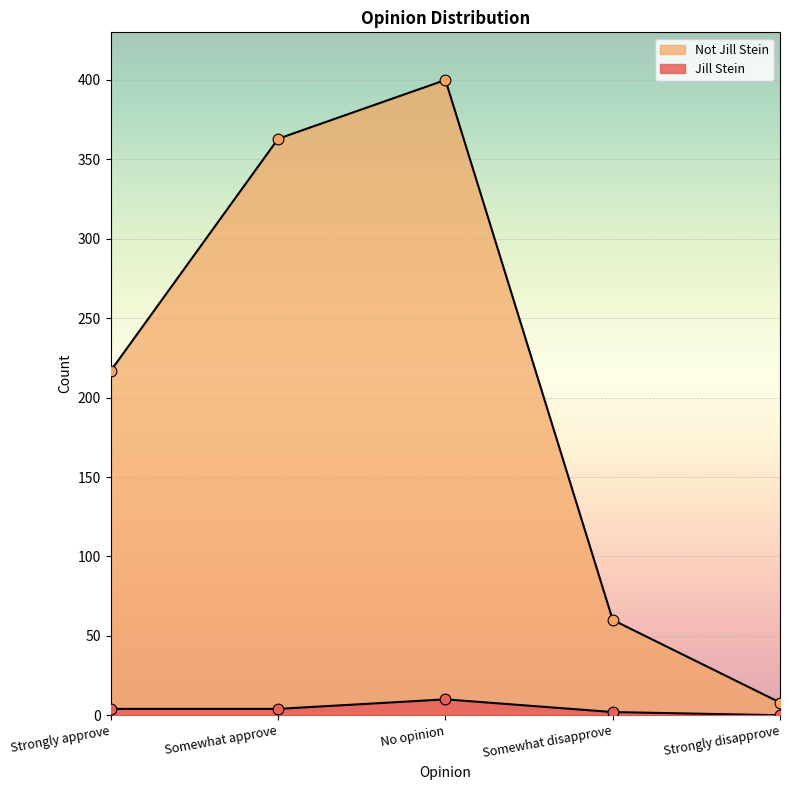

At how many categories does at least one series exceed 352?

2